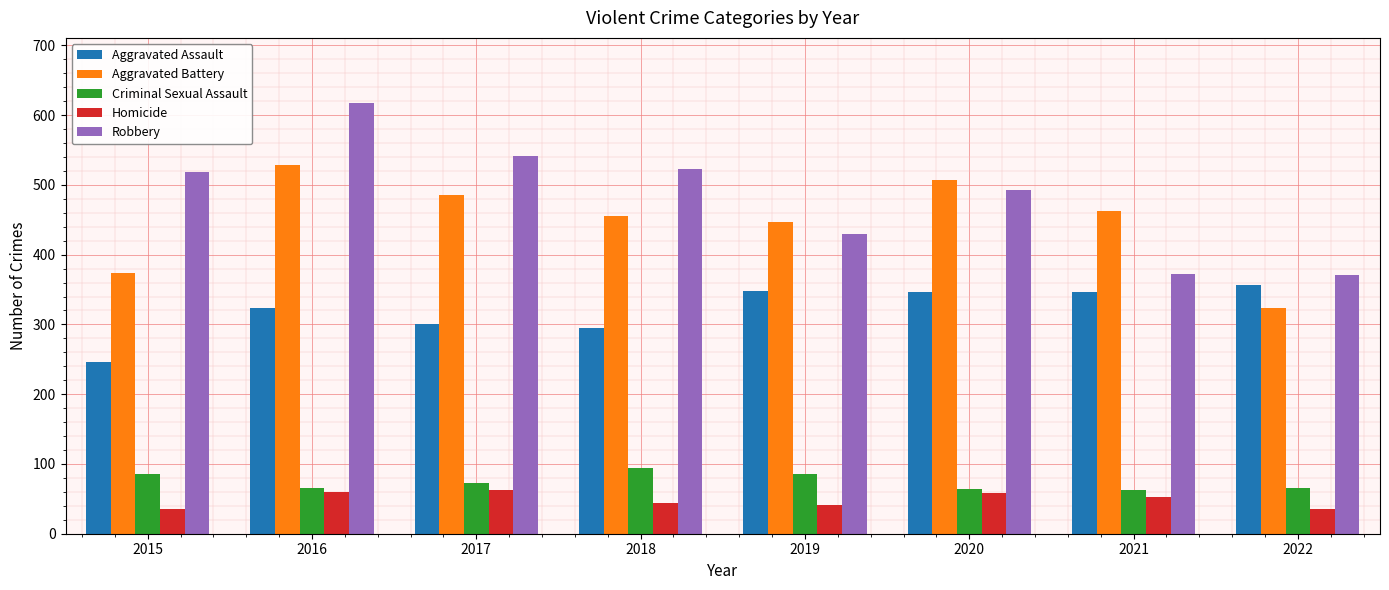

What is the smallest value displayed?

35